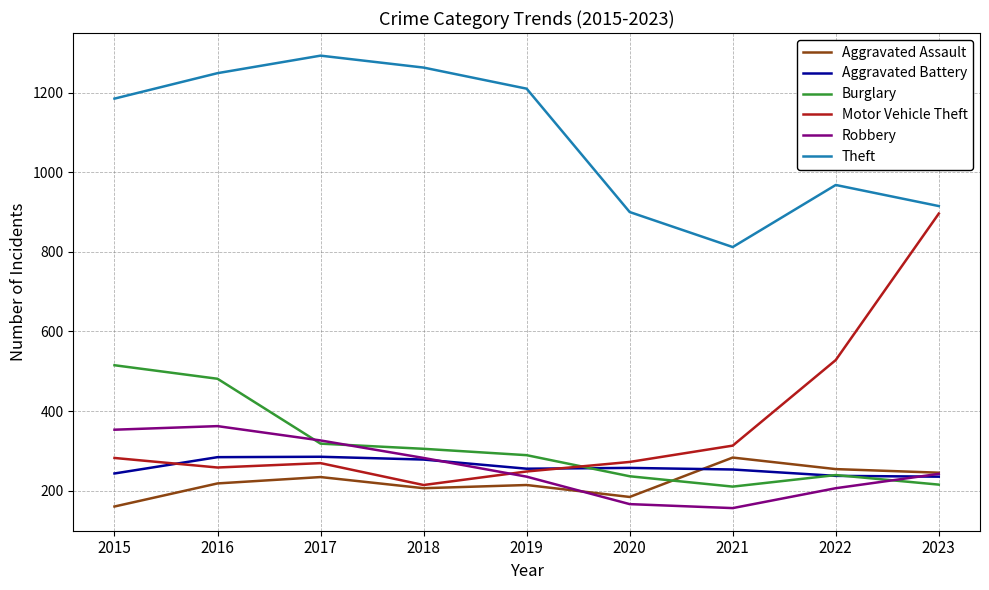

What is the average value of the Burglary series?

312